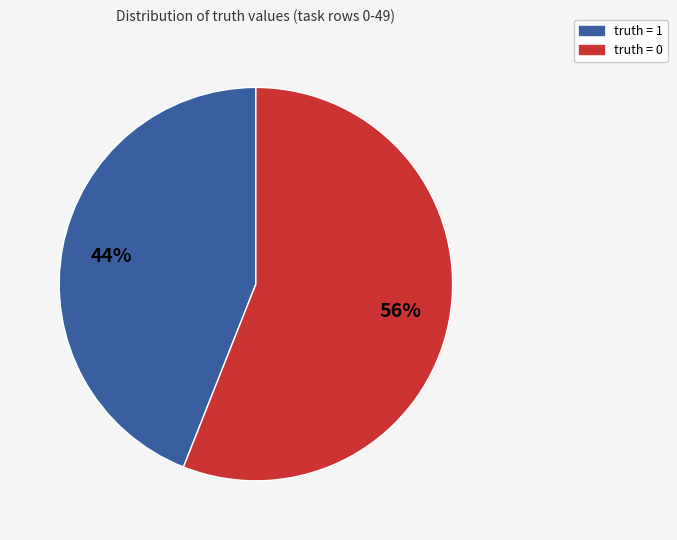

How many segments does this pie chart have?

2